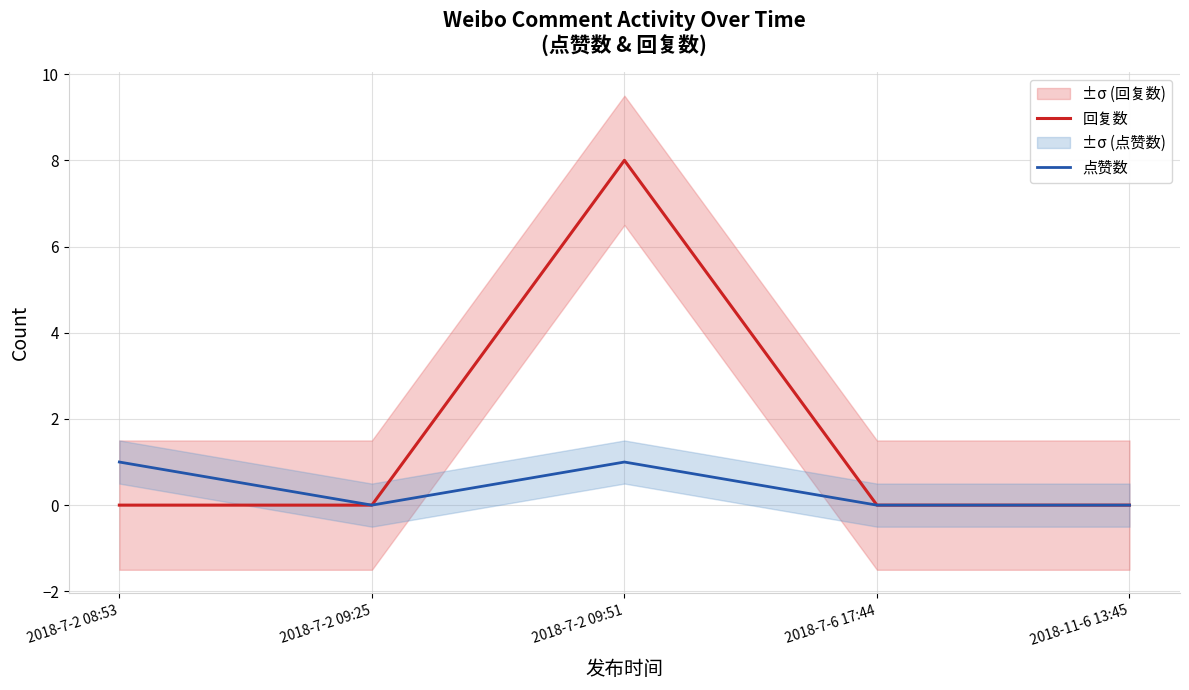

True or false: 点赞数 and 回复数 intersect in this chart.

False